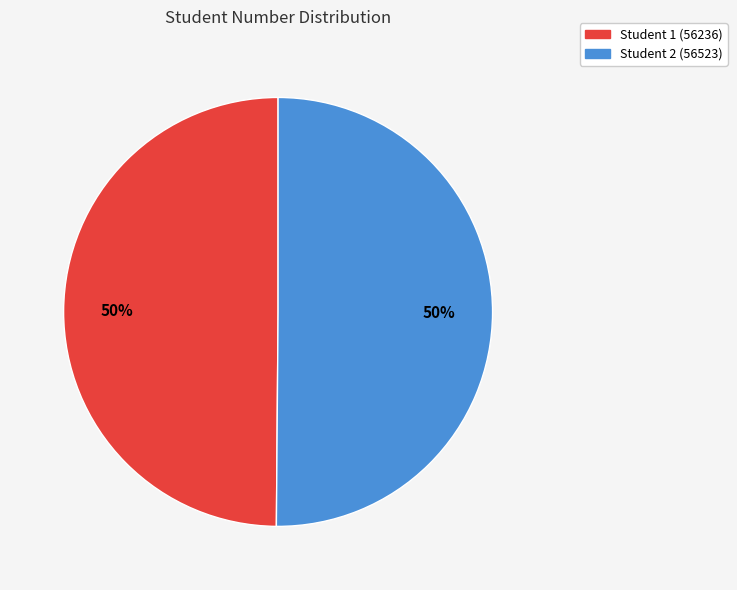

To the nearest percent, what is the combined percentage of Student 1 (56236) and Student 2 (56523)?

100%